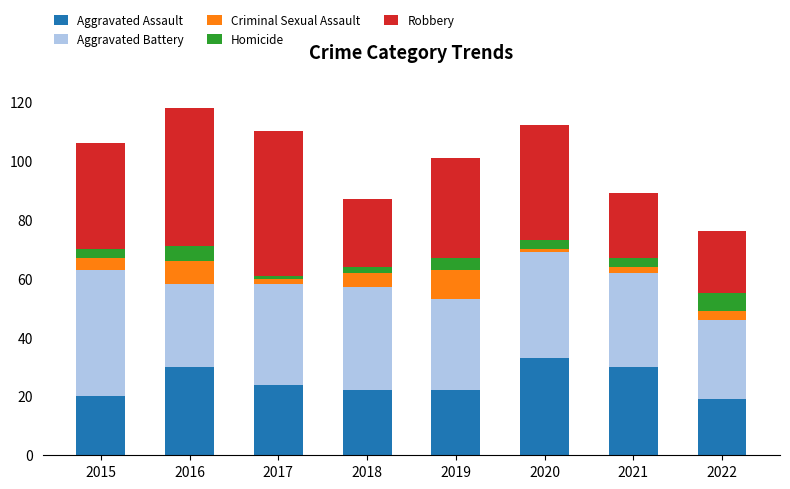

How many data points in Aggravated Assault are less than 24?

4